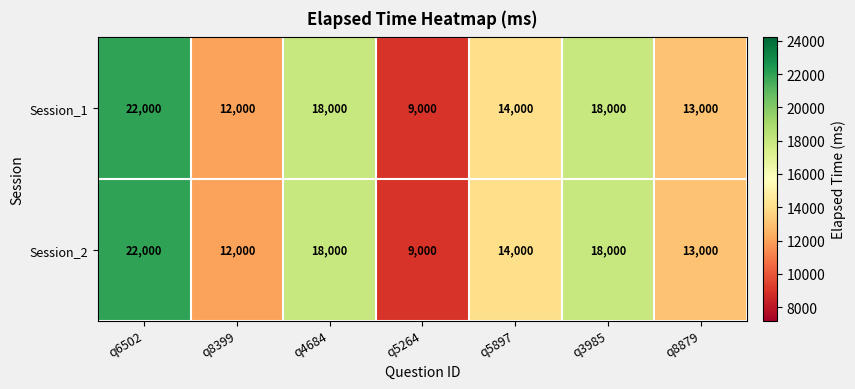

The Session_2 series shows 14838 at q5264. True or false?

False